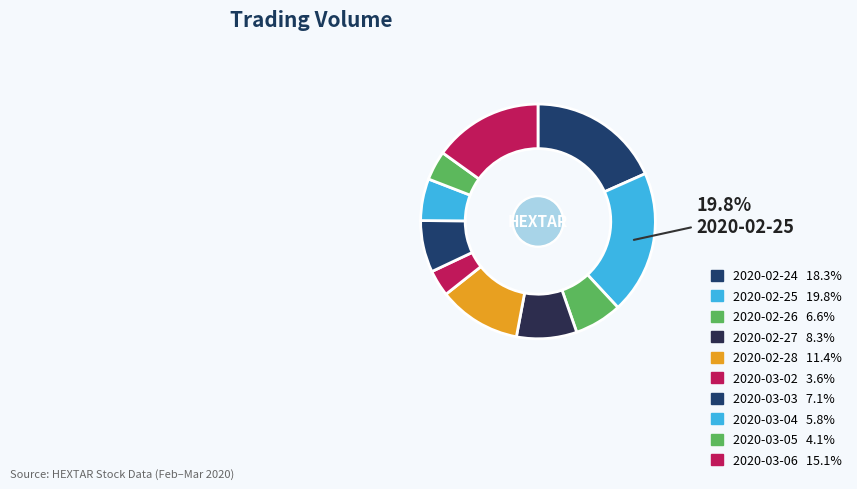

Count the number of slices in the pie.

10